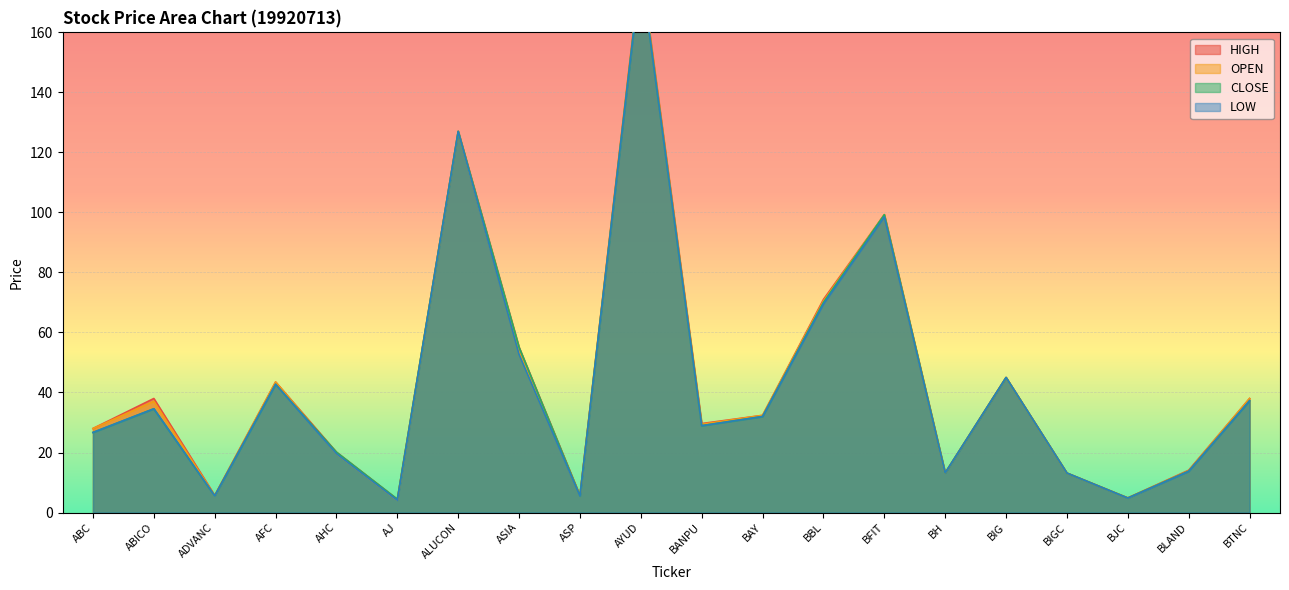

How many data points in LOW are less than 31?

10